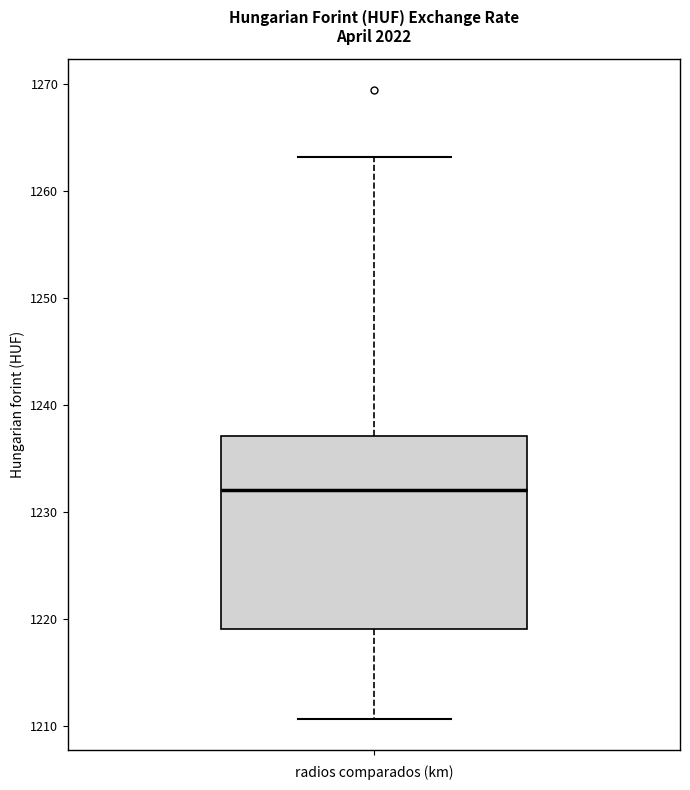

Read this box plot against the y-axis: the position of the median line, the range covered by the box, and the ends of both whiskers. The values are not printed on the chart, so give them approximately, as read against the axis.

median 1232, box 1219 to 1237, whiskers 1211 to 1263